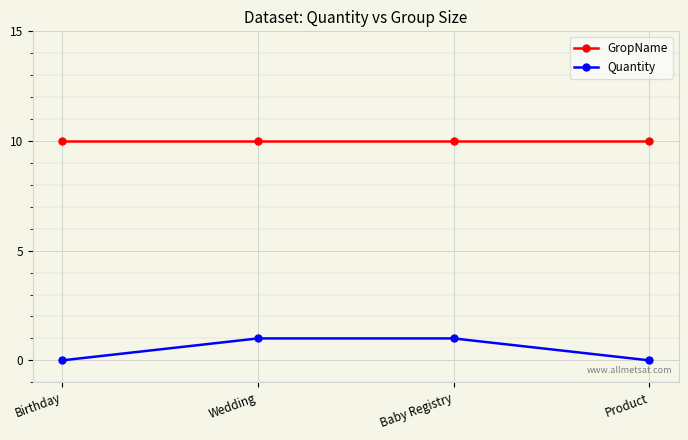

What is the spread (max minus min) of values at Product?

10